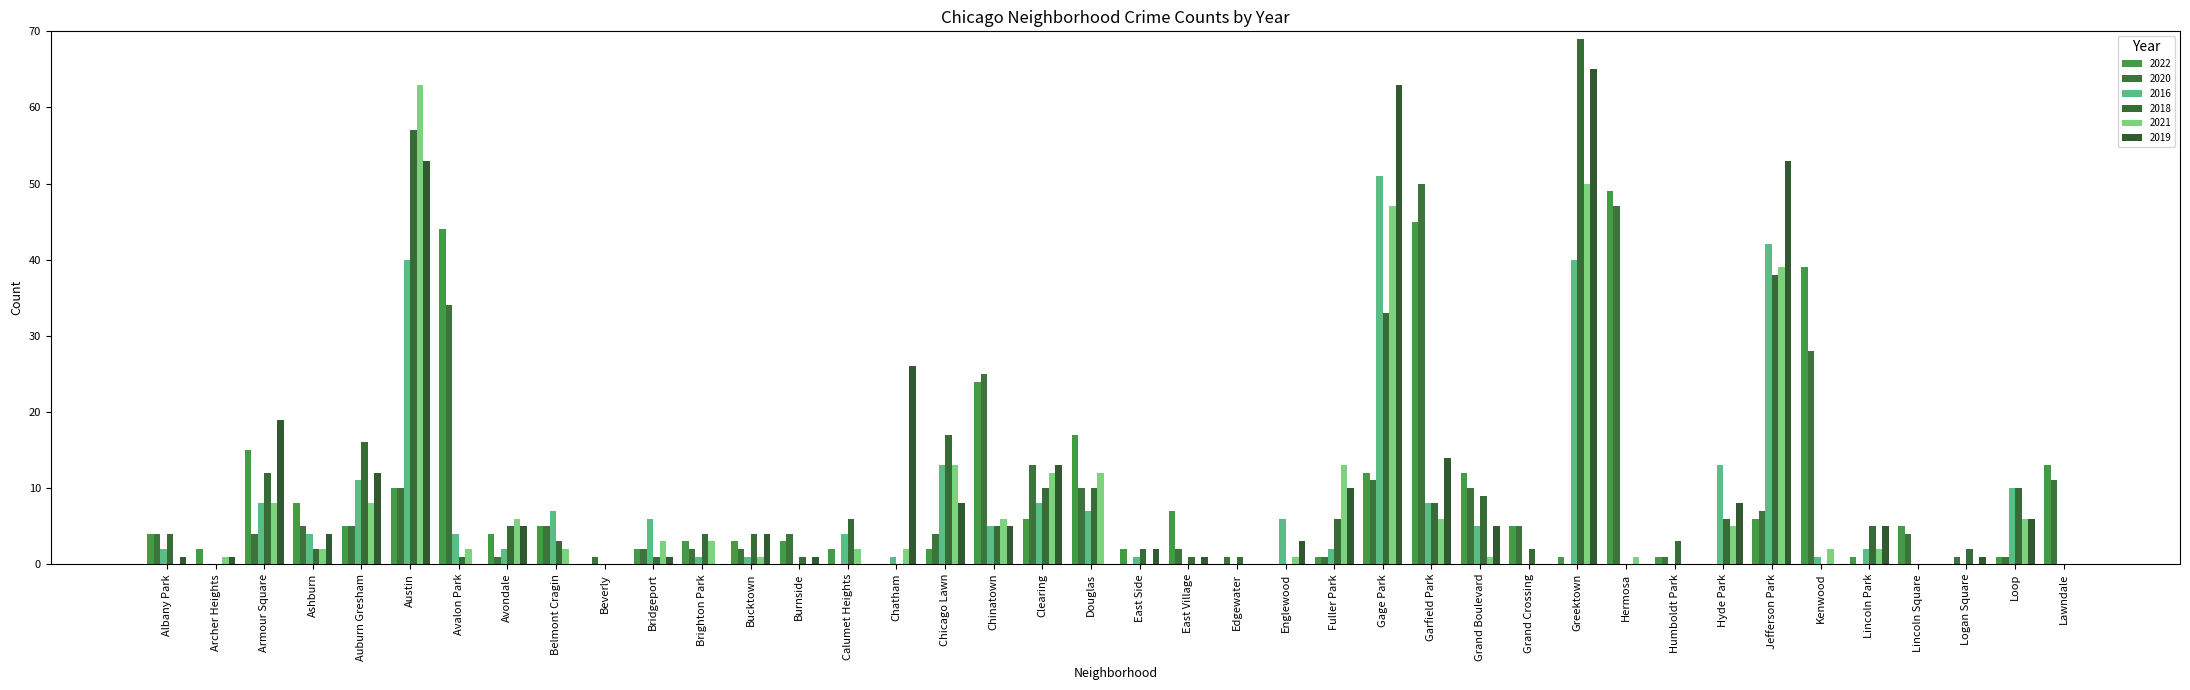

At Chicago Lawn, list the series in order from largest to smallest.

2018, 2016, 2021, 2019, 2020, 2022